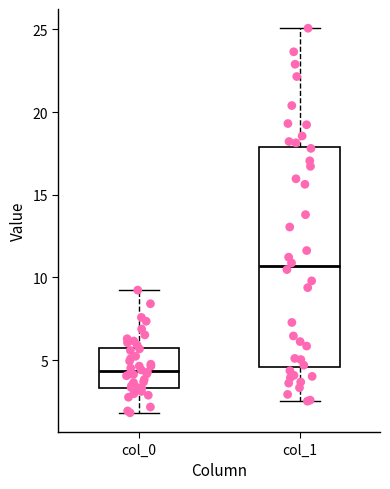

Which box is the tallest, from its lower edge to its upper edge?

col_1